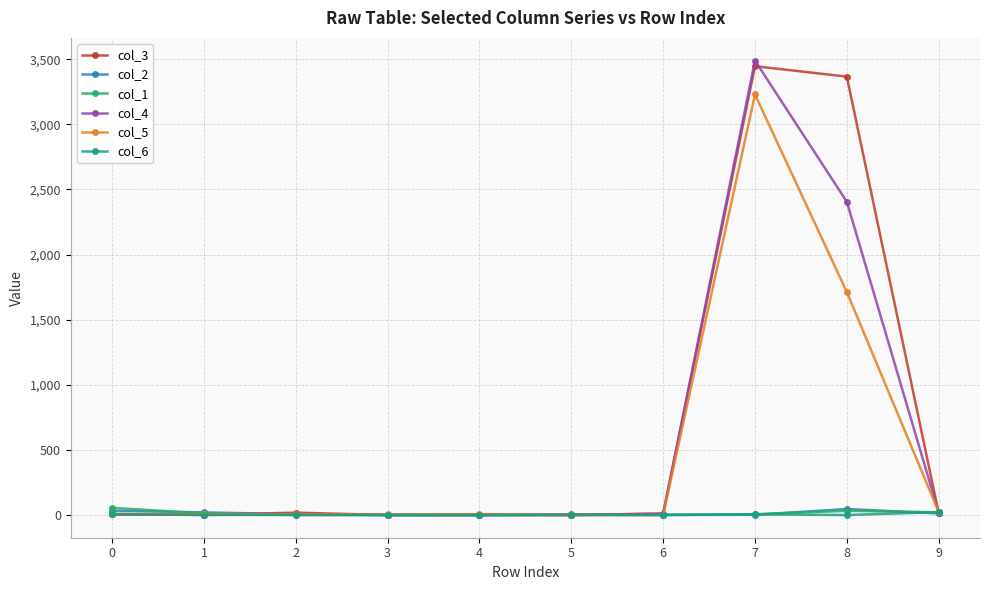

What is the greatest value displayed?

3489